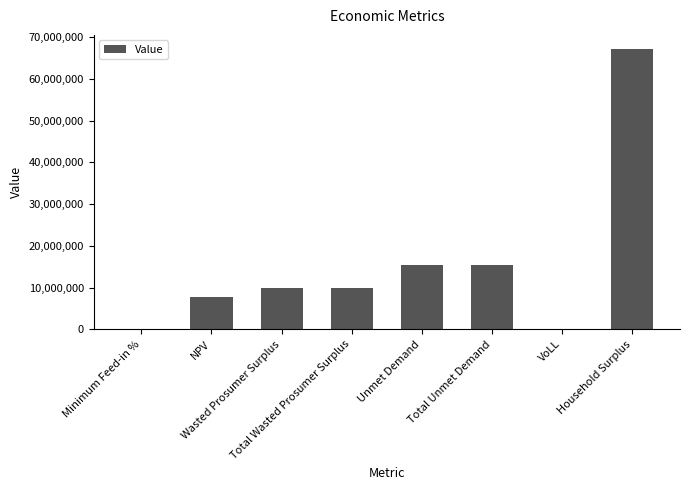

What is the sum of all values?

125571006.4